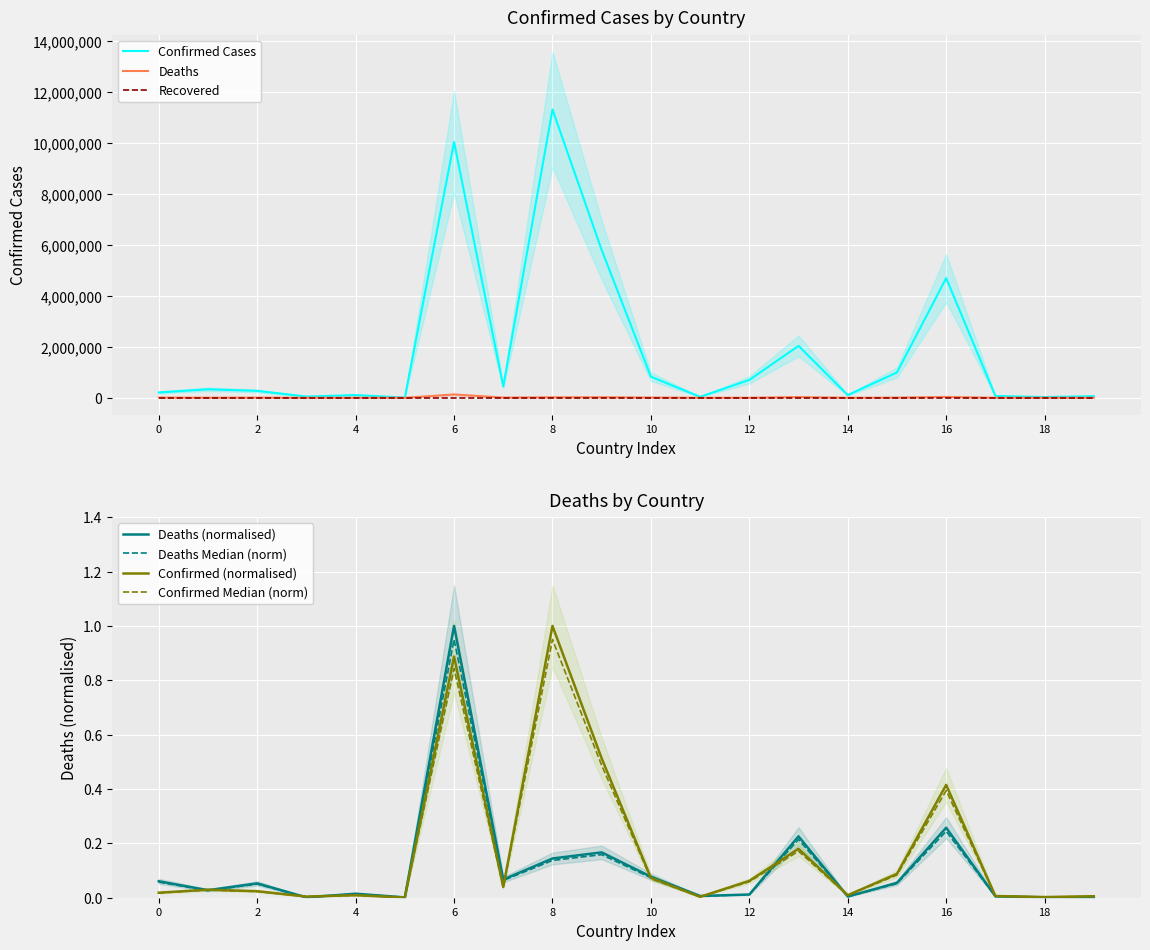

Which series has the widest spread of values?

Deaths